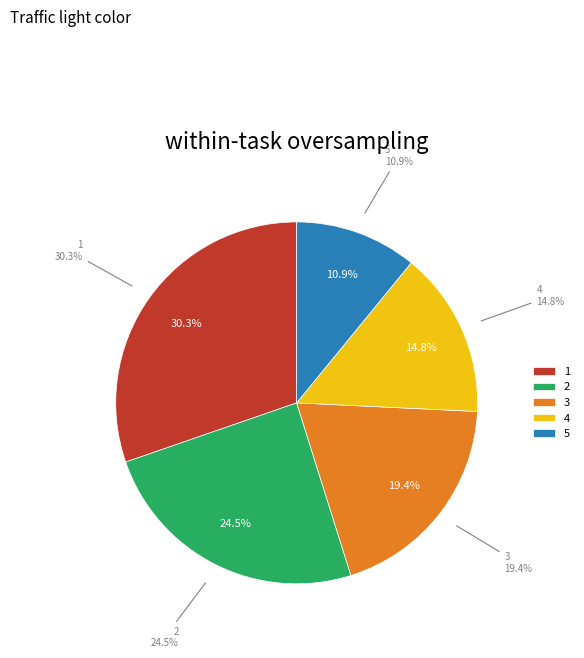

To the nearest percent, what is the combined percentage of 3 and 4?

34%